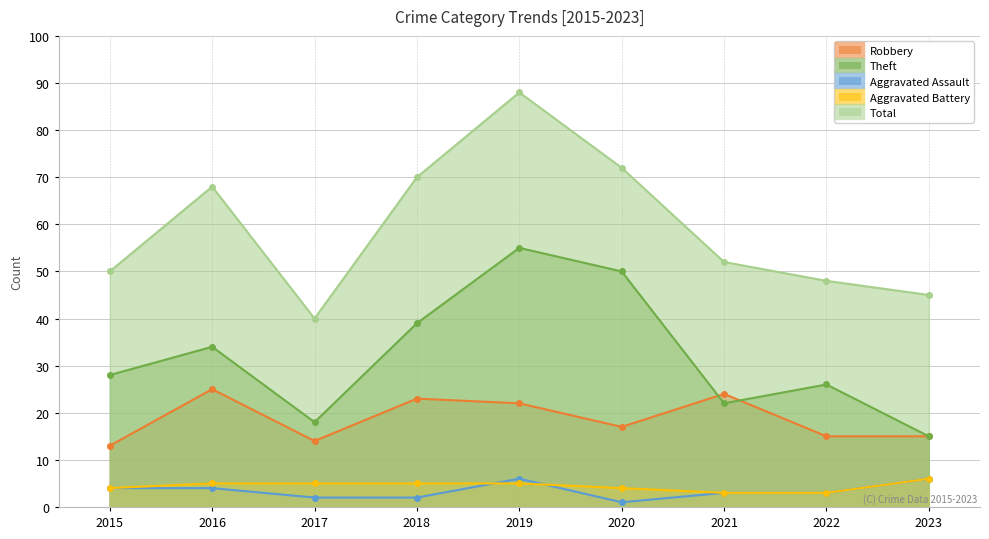

List the labels in order of Robbery value, smallest first.

2015, 2017, 2022, 2023, 2020, 2019, 2018, 2021, 2016